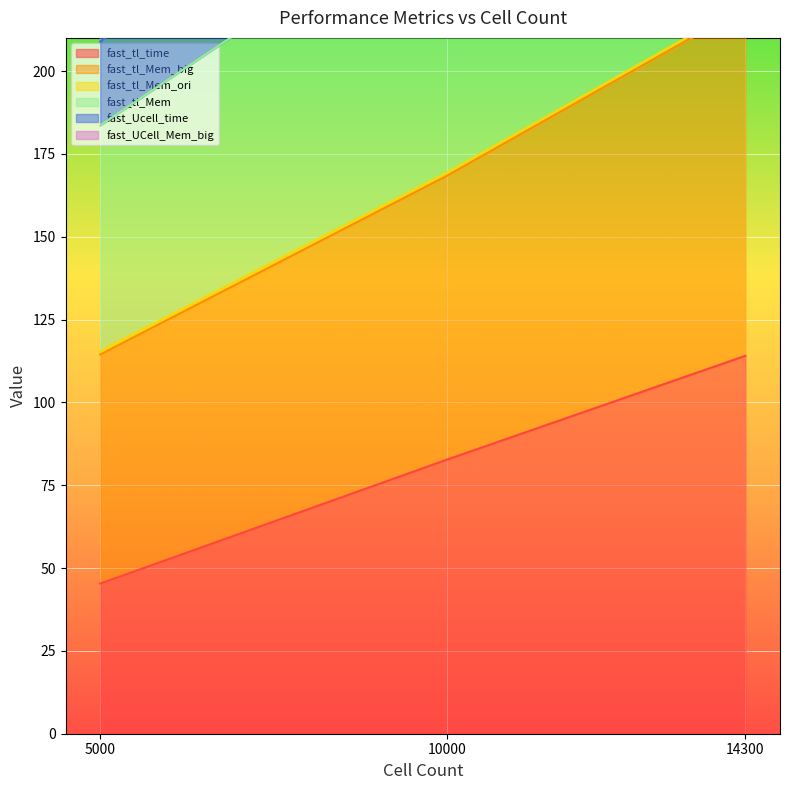

At which label does fast_UCell_Mem_big first exceed 291?

10000